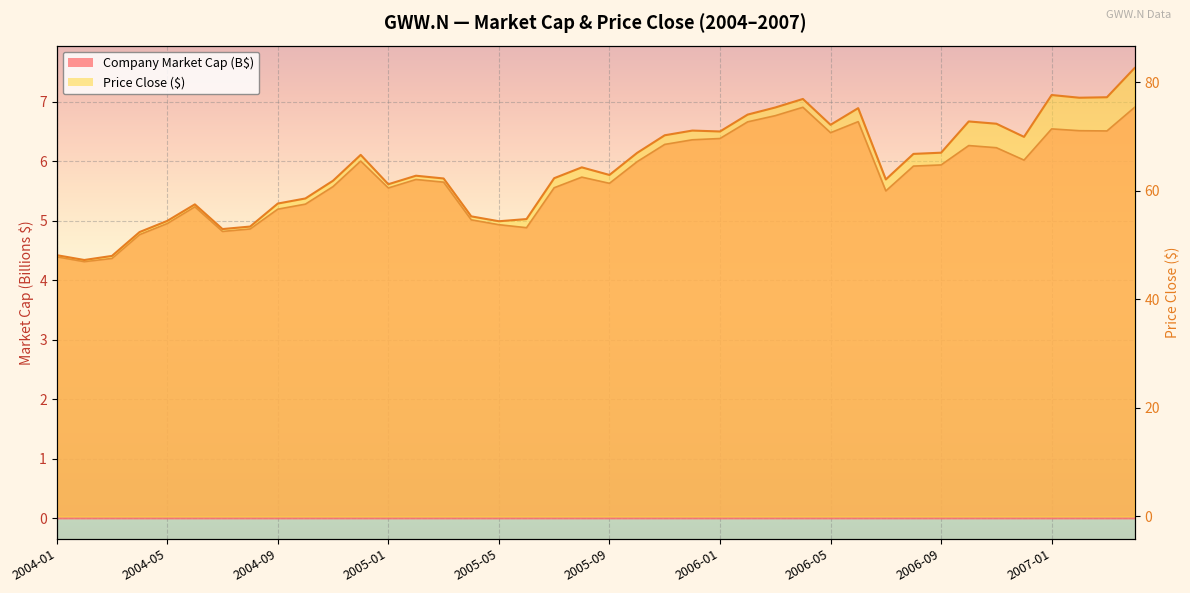

What is the minimum value shown in the chart?

4.3